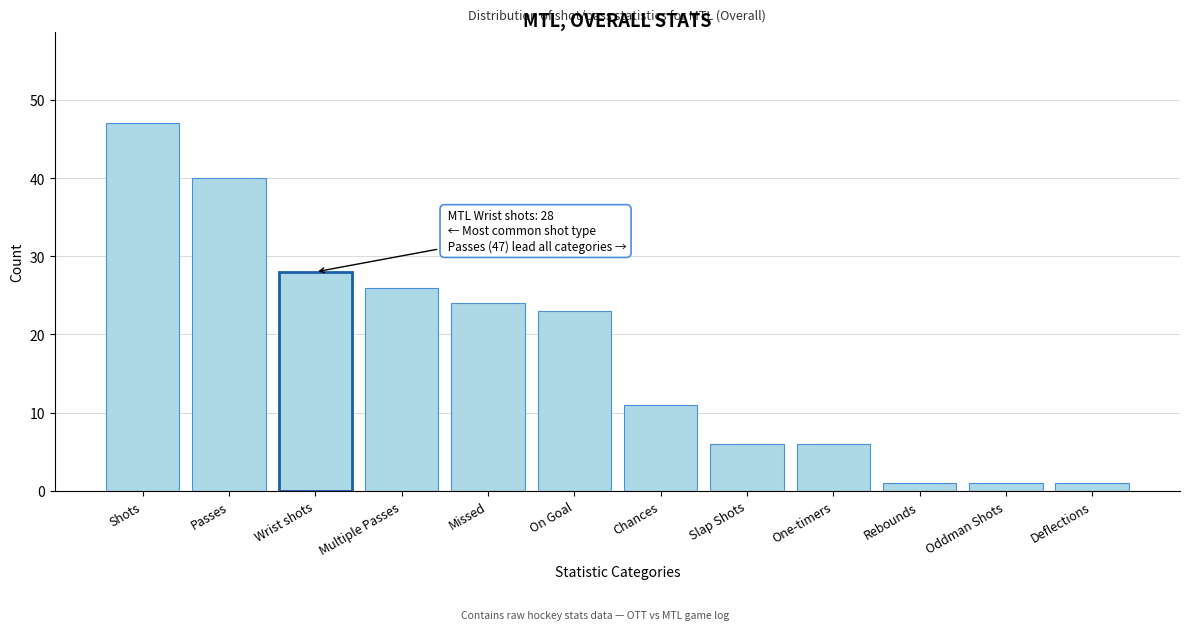

Reading left to right, transcribe all the data shown in this chart.

Shots=47	Passes=40	Wrist shots=28	Multiple Passes=26	Missed=24	On Goal=23	Chances=11	Slap Shots=6	One-timers=6	Rebounds=1	Oddman Shots=1	Deflections=1